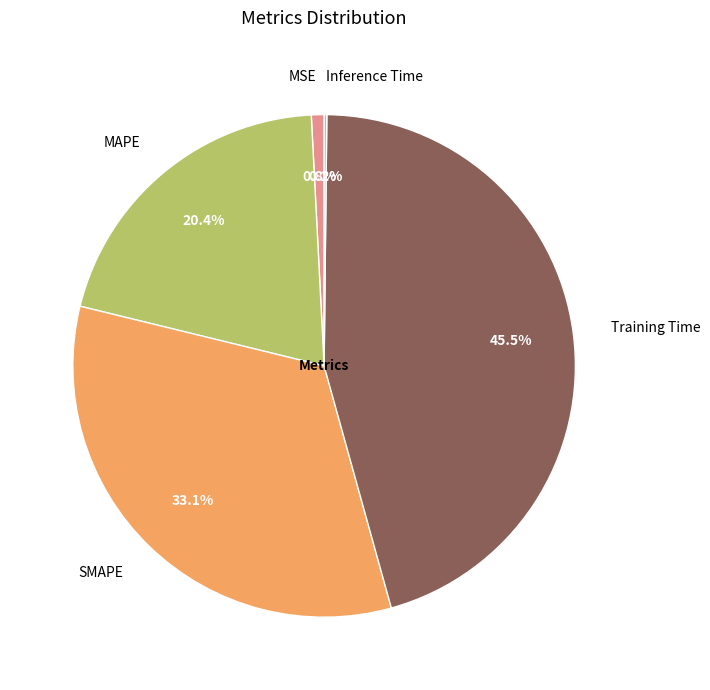

Which slice is the largest?

Training Time